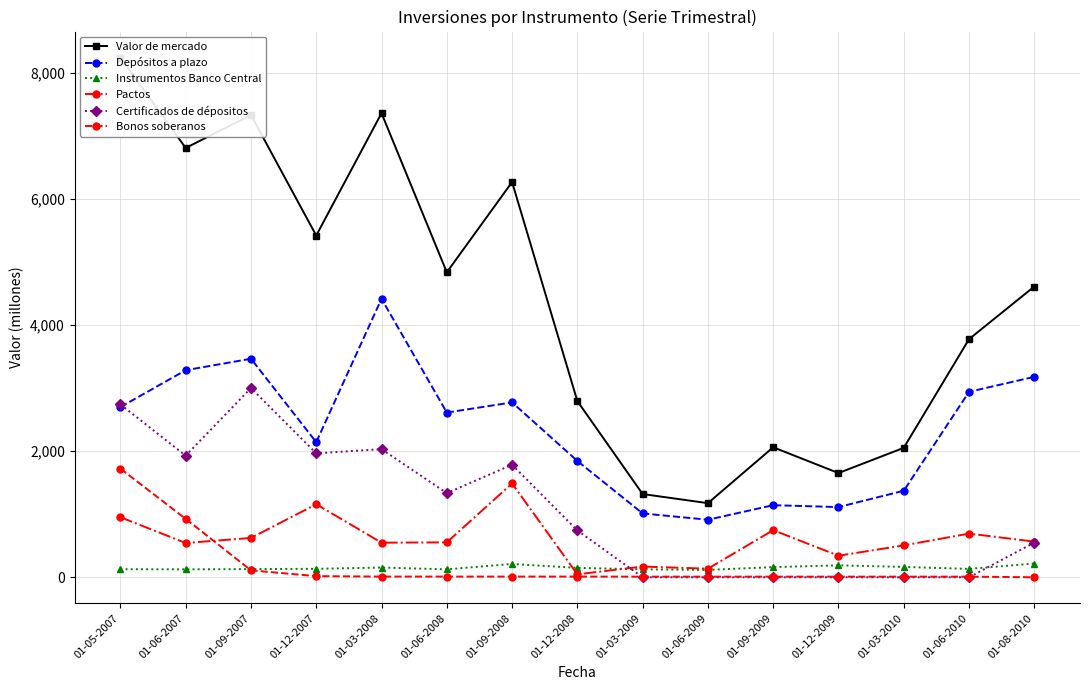

Is this an area chart (filled region under the line)?

No